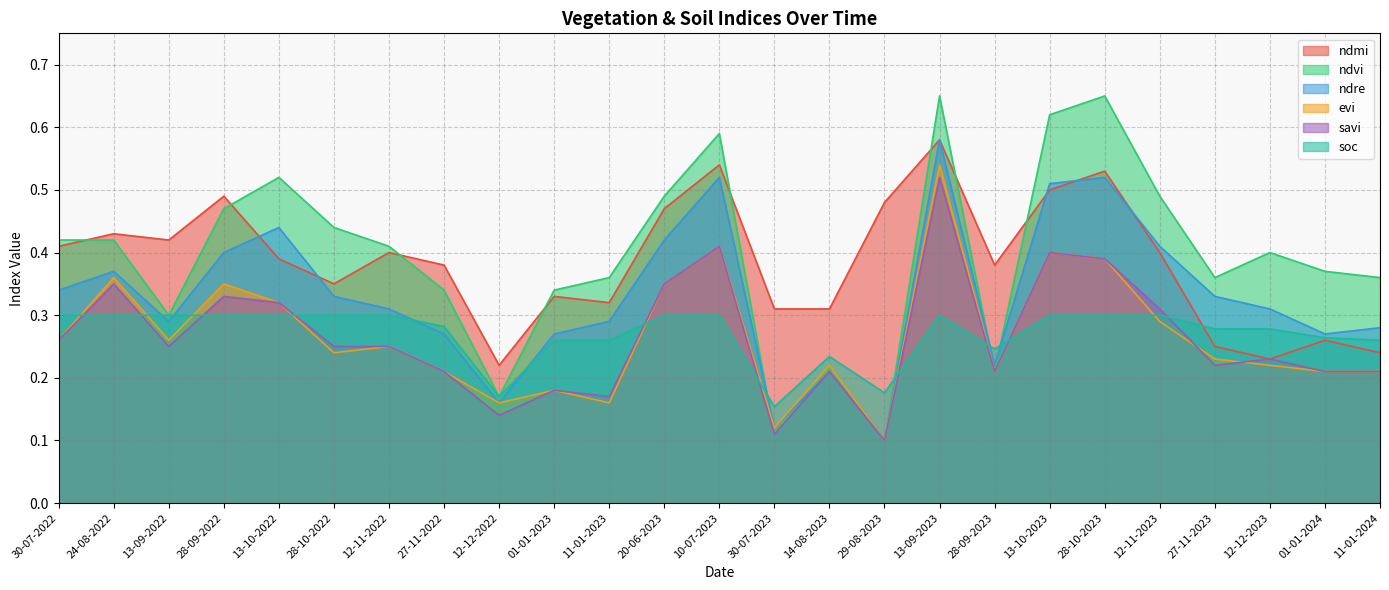

How many intersections are there between ndvi and evi?

1